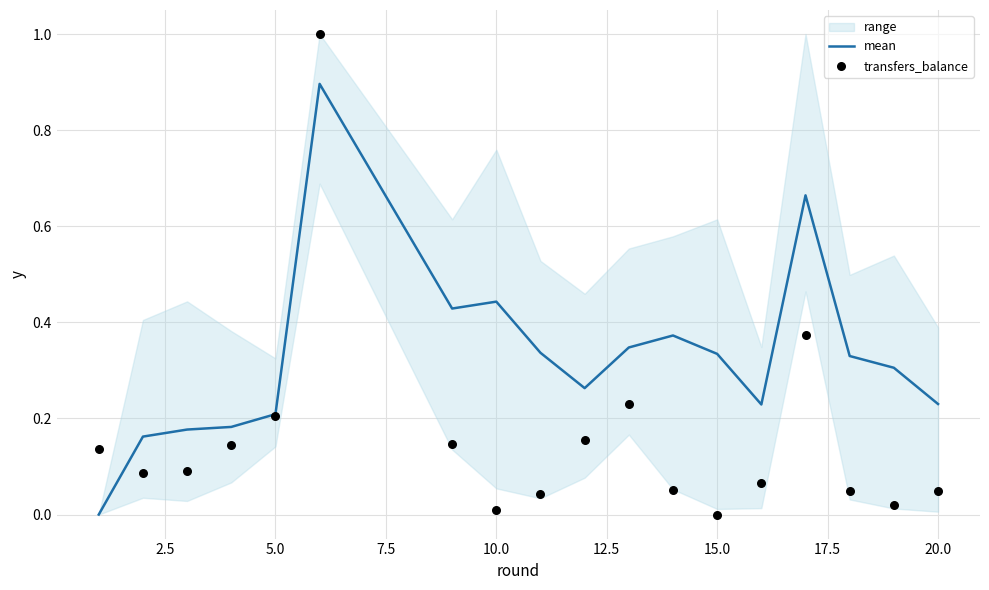

What is the maximum value for mean?

0.9